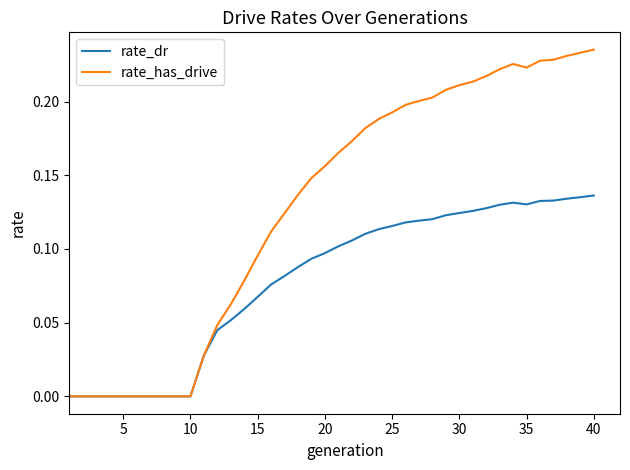

List the series in order of their peak value, highest first.

rate_has_drive, rate_dr